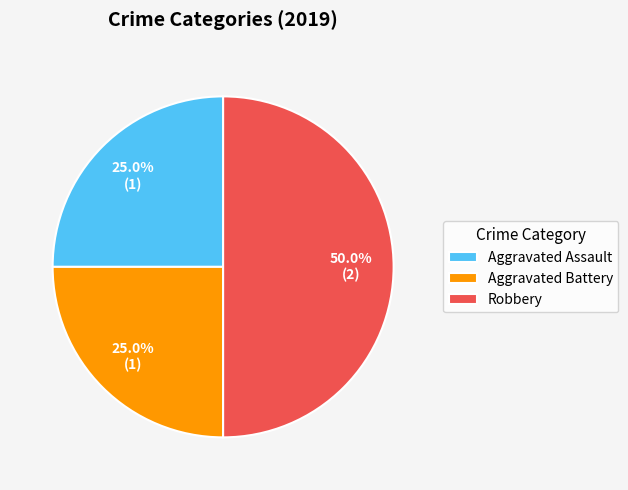

Does Aggravated Battery account for over 50% of the chart?

No